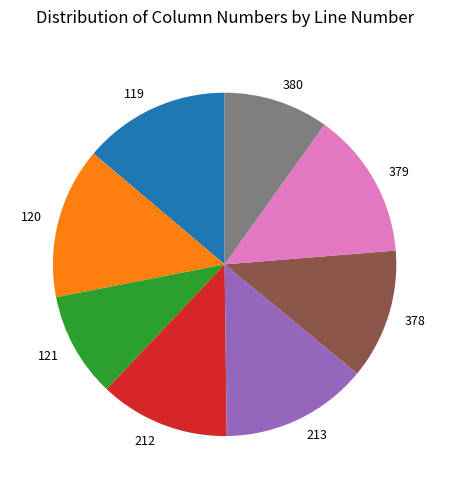

True or false: 119 accounts for 14% of the total.

True